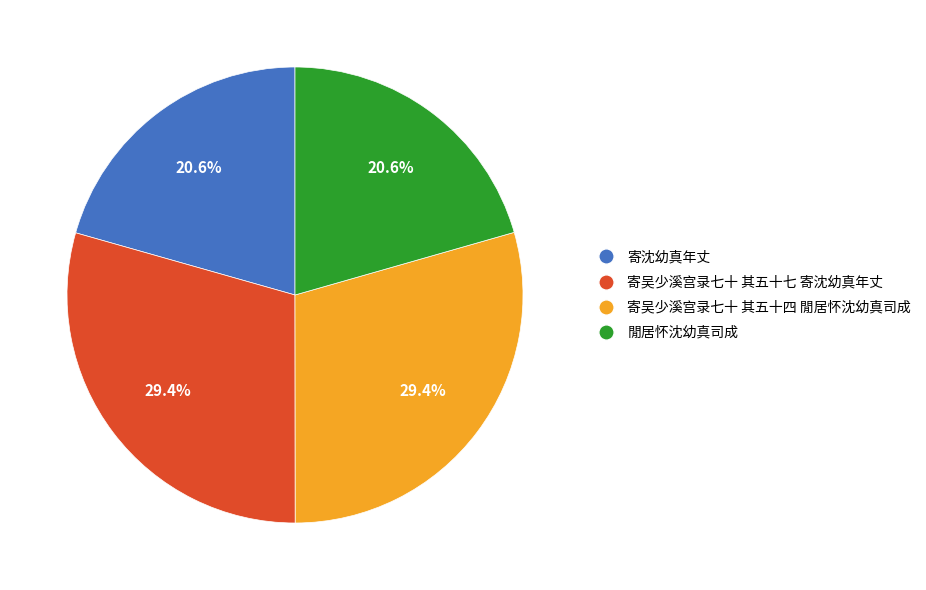

To the nearest percent, what is the combined percentage of 閒居怀沈幼真司成 and 寄吴少溪宫录七十 其五十四 閒居怀沈幼真司成?

50%